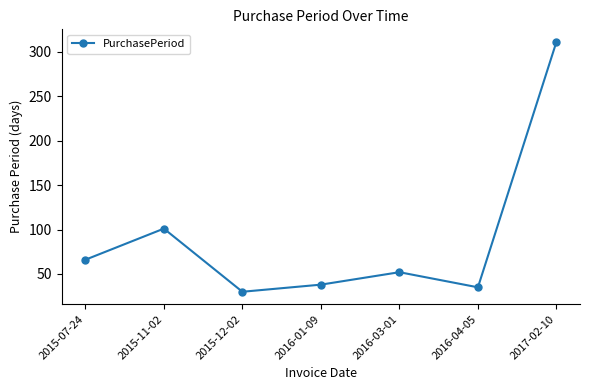

How many lines are shown in the chart?

1